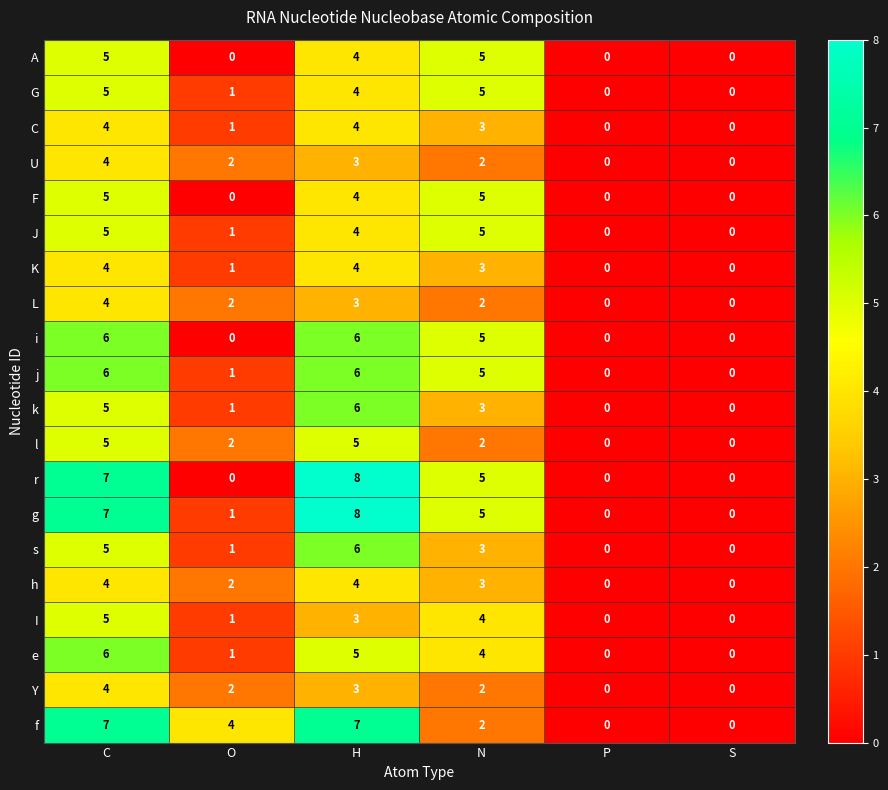

Which category has the highest value across all series?

H